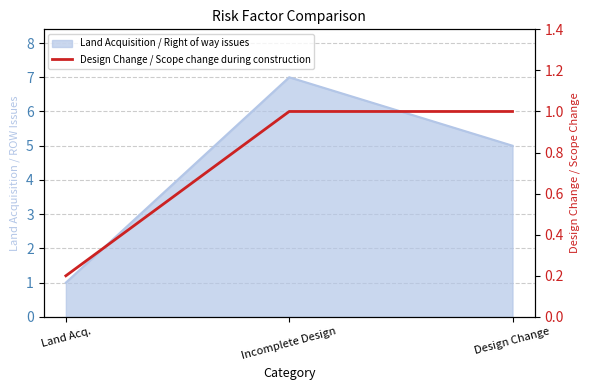

The value at Incomplete Design is 1.0. True or false?

True